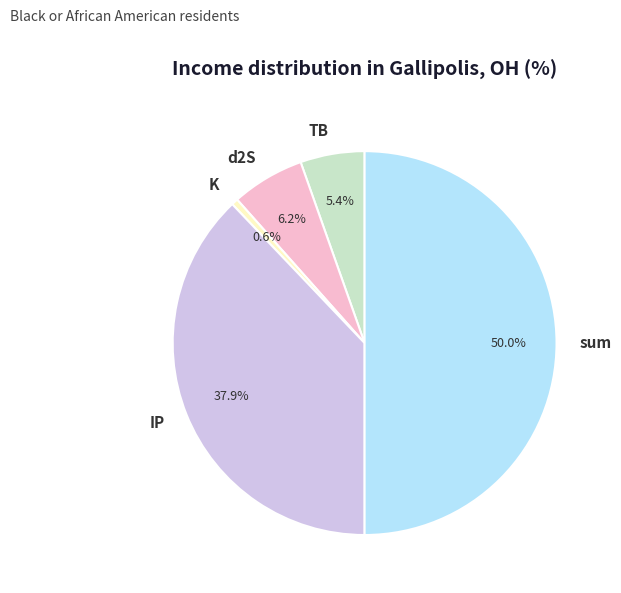

Which category has the biggest portion of the pie?

sum